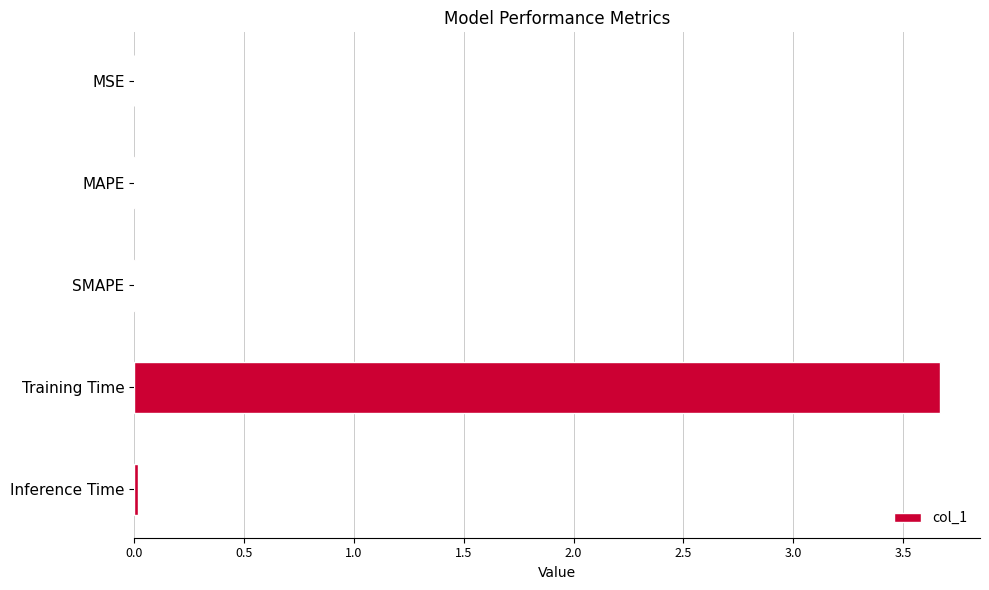

What is the average value?

0.7